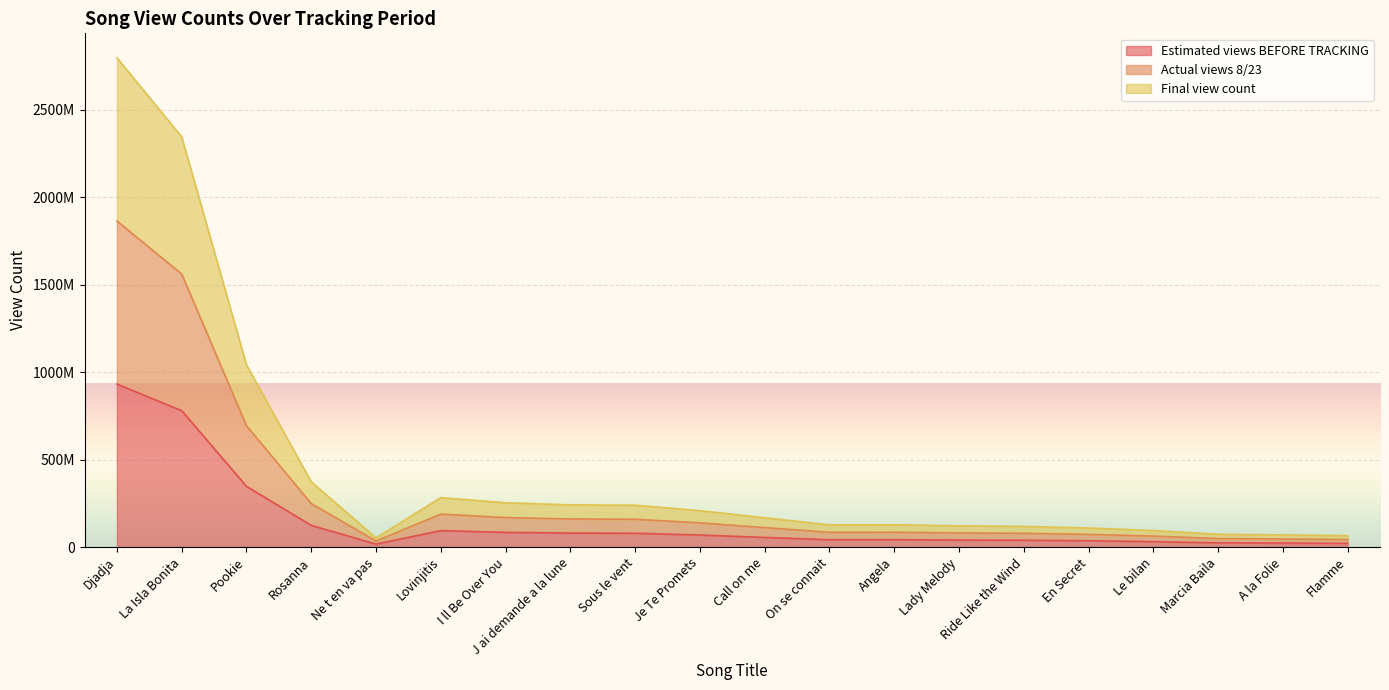

What is the label of the 5th point from the left?

Ne t en va pas